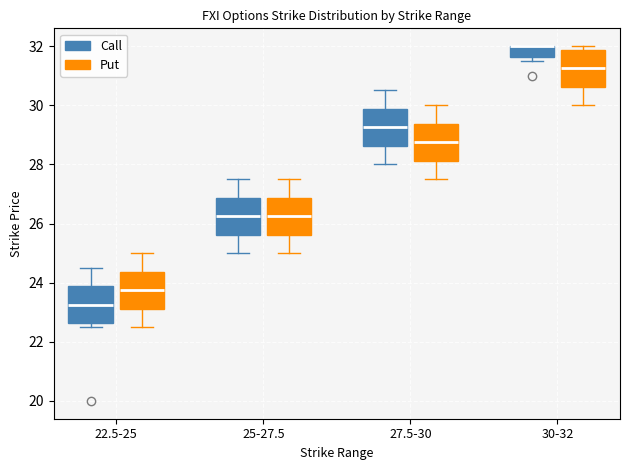

Reading left to right, transcribe this box plot: for each box, give where its median line is, the range the box spans, and where its two whiskers end, as read against the y-axis. The values are not printed on the chart, so give them approximately, as read against the axis.

22.5-25 (Call): median 23.2, box 22.6 to 23.8, whiskers 22.6 (just below the box's lower edge) to 24.6
22.5-25 (Put): median 23.8, box 23.2 to 24.4, whiskers 22.6 to 25.0
25-27.5 (Call): median 26.2, box 25.6 to 26.8, whiskers 25.0 to 27.6
25-27.5 (Put): median 26.2, box 25.6 to 26.8, whiskers 25.0 to 27.6
27.5-30 (Call): median 29.2, box 28.6 to 29.8, whiskers 28.0 to 30.6
27.5-30 (Put): median 28.8, box 28.2 to 29.4, whiskers 27.6 to 30.0
30-32 (Call): median 32.0 (drawn on the box's upper edge), box 31.6 to 32.0, whiskers 31.6 (just below the box's lower edge) to 32.0
30-32 (Put): median 31.2, box 30.6 to 31.8, whiskers 30.0 to 32.0